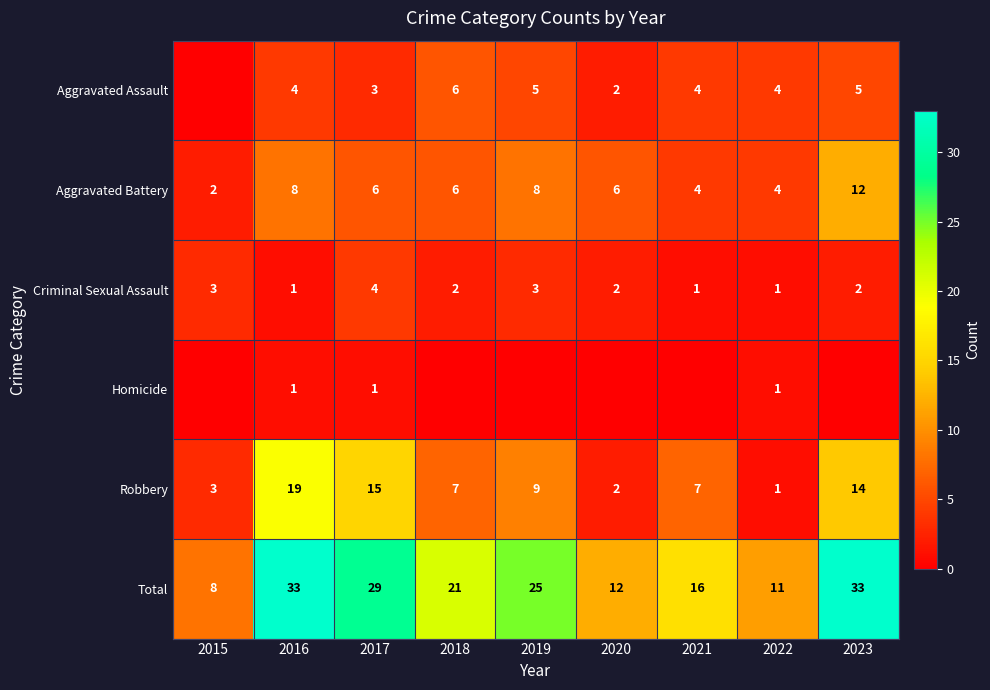

What is the sum of all Aggravated Battery values?

56